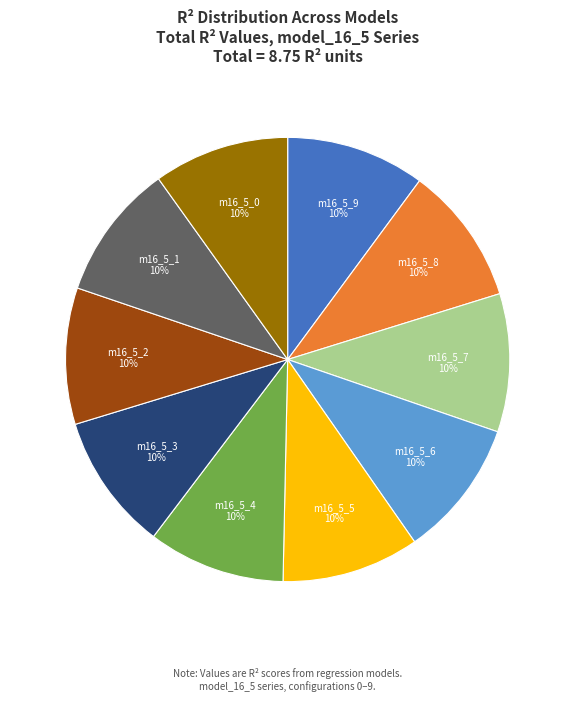

Is there a majority slice in this chart?

No